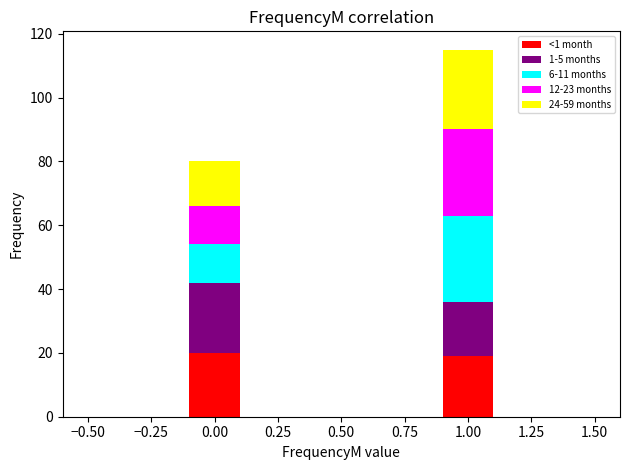

Which range on the x-axis has the tallest stacked bar (by total height)?

0.9 to 1.1